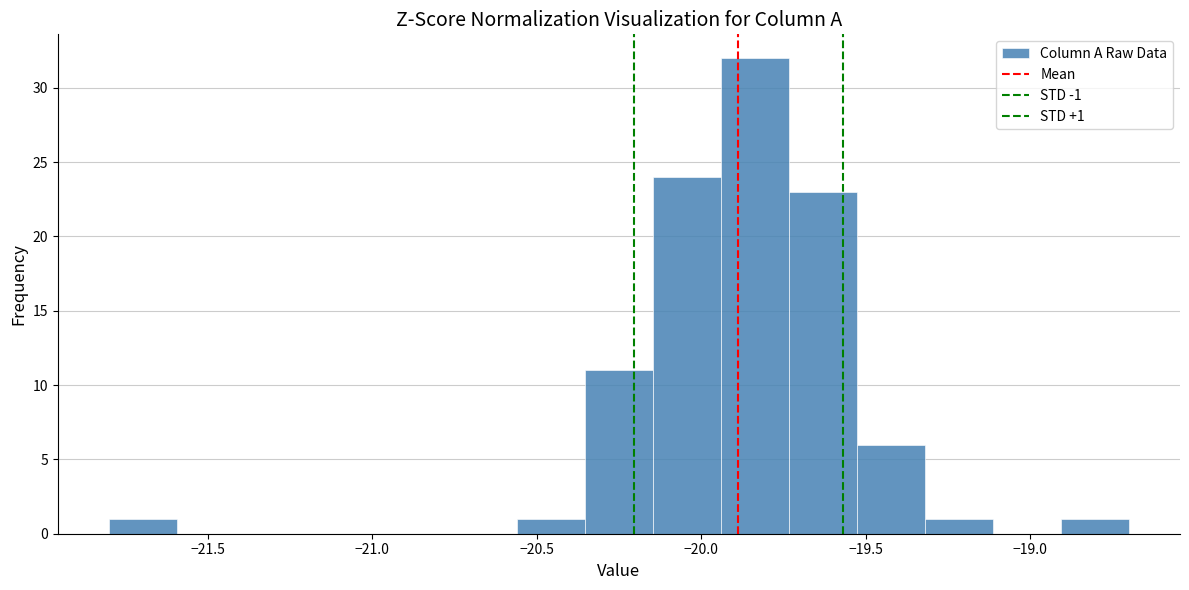

Which range on the x-axis has the tallest bar?

-19.95 to -19.75